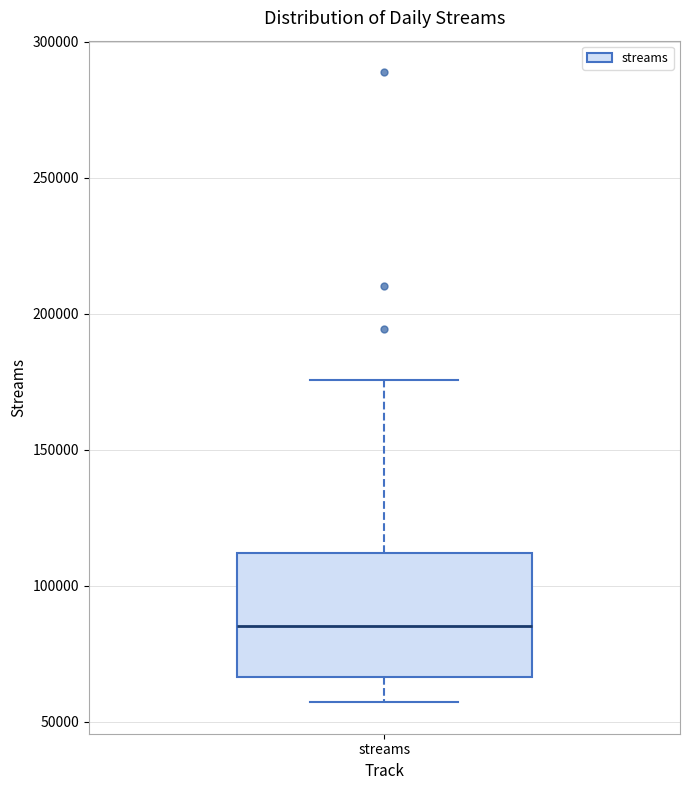

Where does the upper whisker of the box for streams end on the y-axis? The values are not printed on the chart, so give them approximately, as read against the axis.

175000